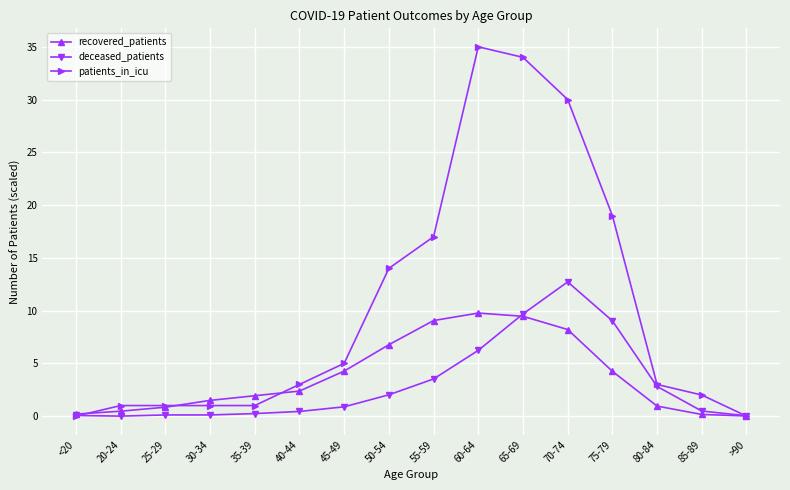

The deceased_patients series shows 9.0 at 75-79. True or false?

True